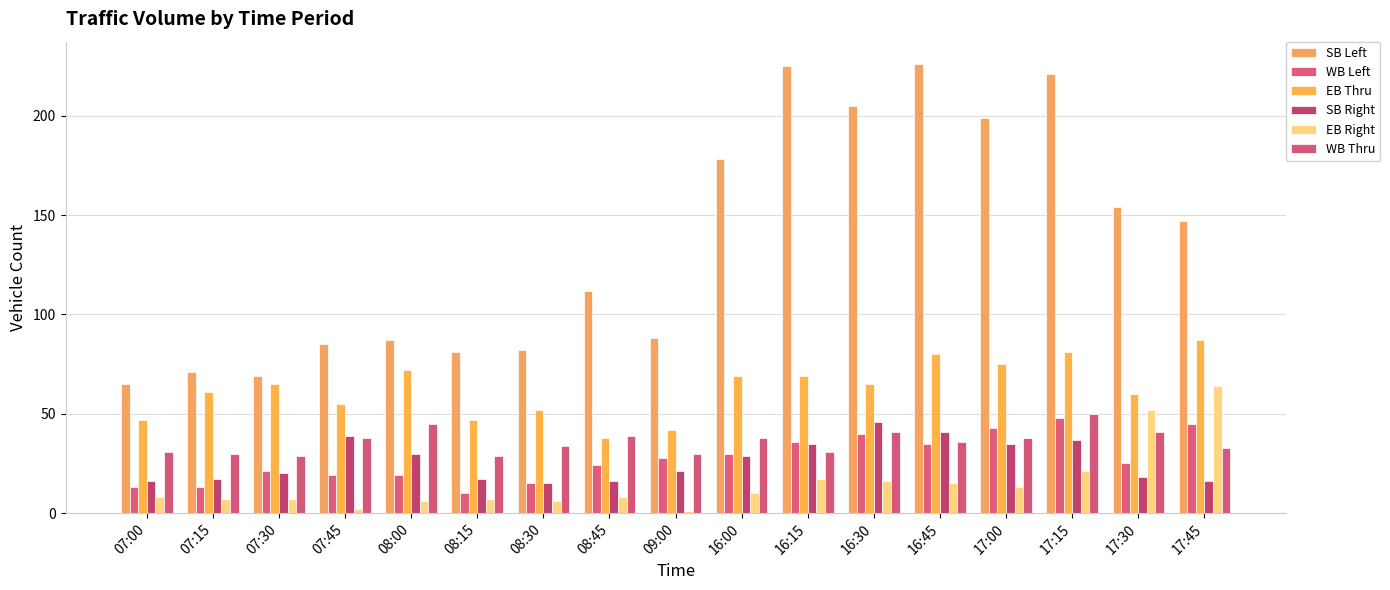

Which series has the largest range (max minus min)?

SB Left